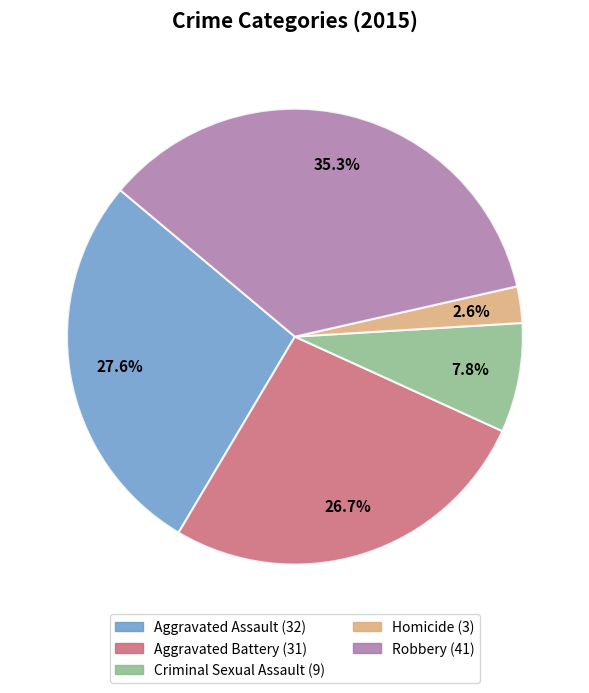

Do Aggravated Battery and Aggravated Assault together represent more than half of the pie?

Yes